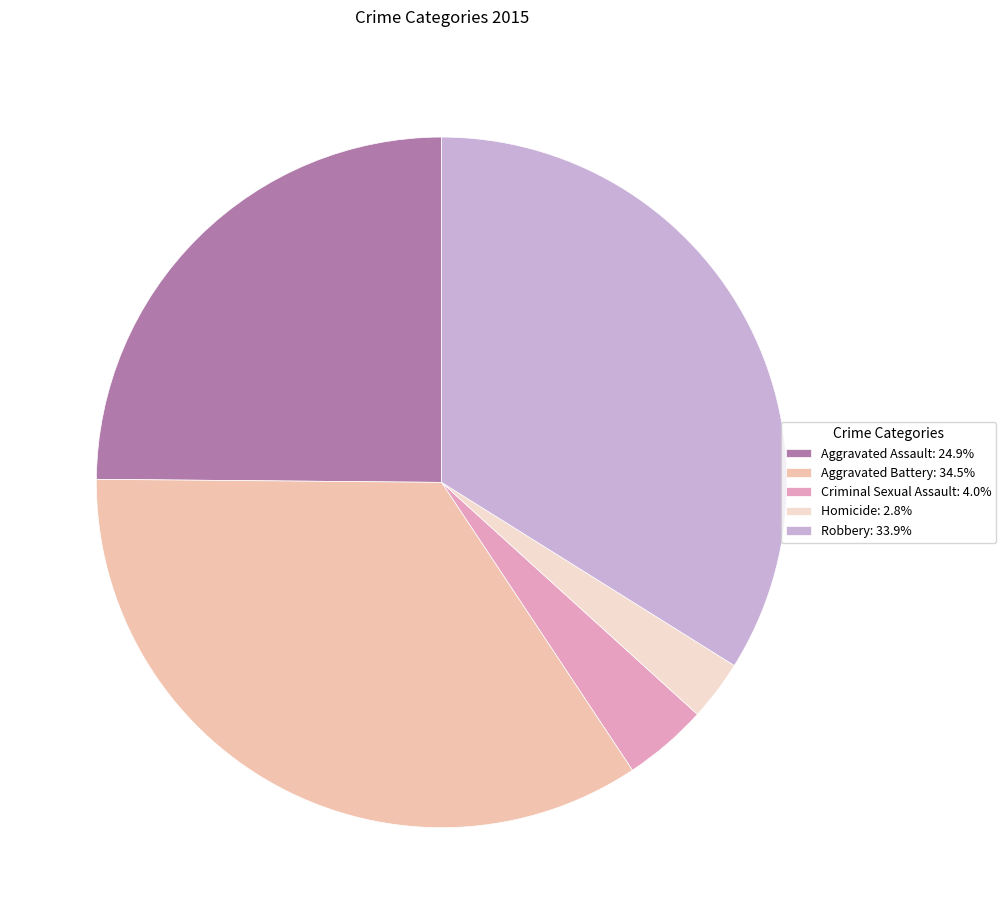

Rank the categories by value from highest to lowest.

Aggravated Battery, Robbery, Aggravated Assault, Criminal Sexual Assault, Homicide